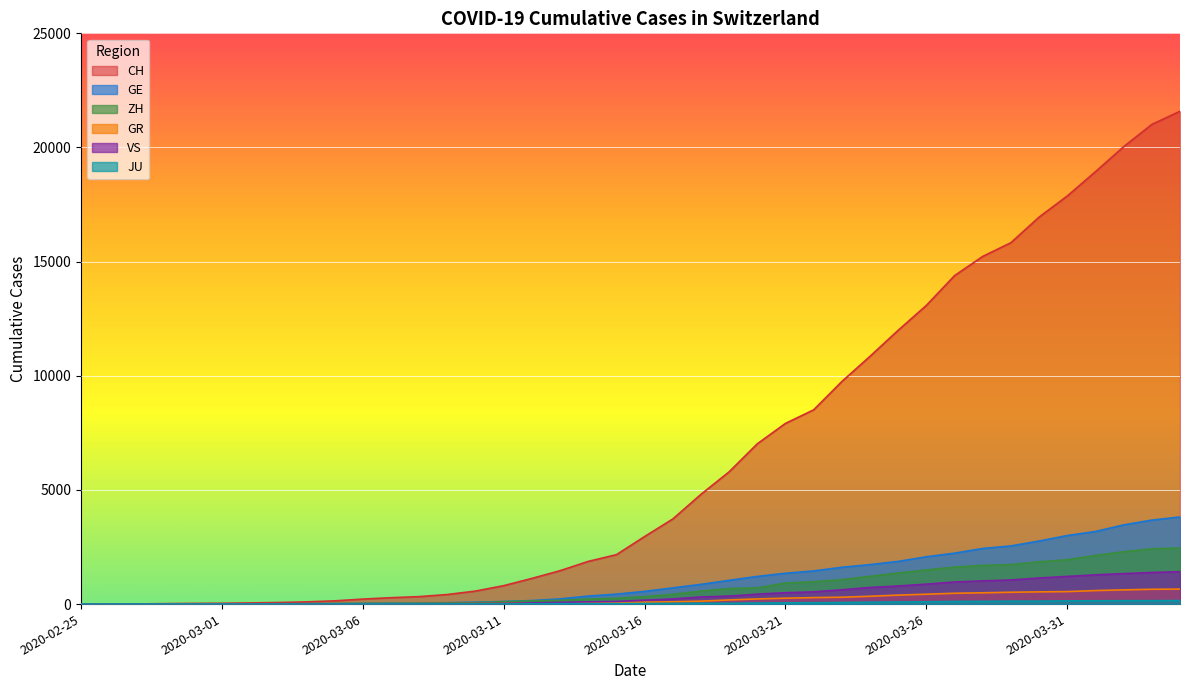

Which series has the largest range (max minus min)?

CH